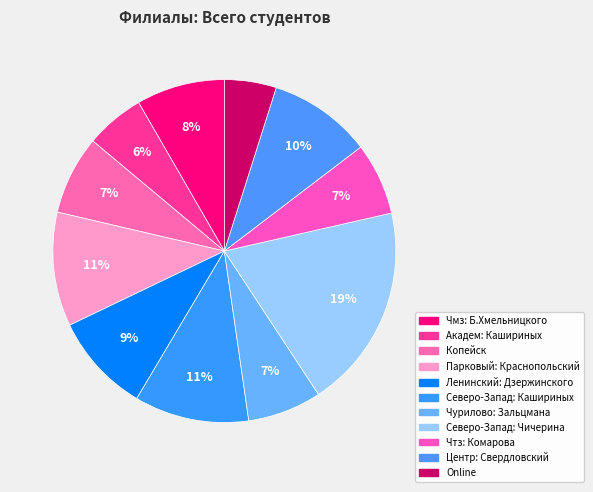

Is there any slice that represents more than half of the pie?

No